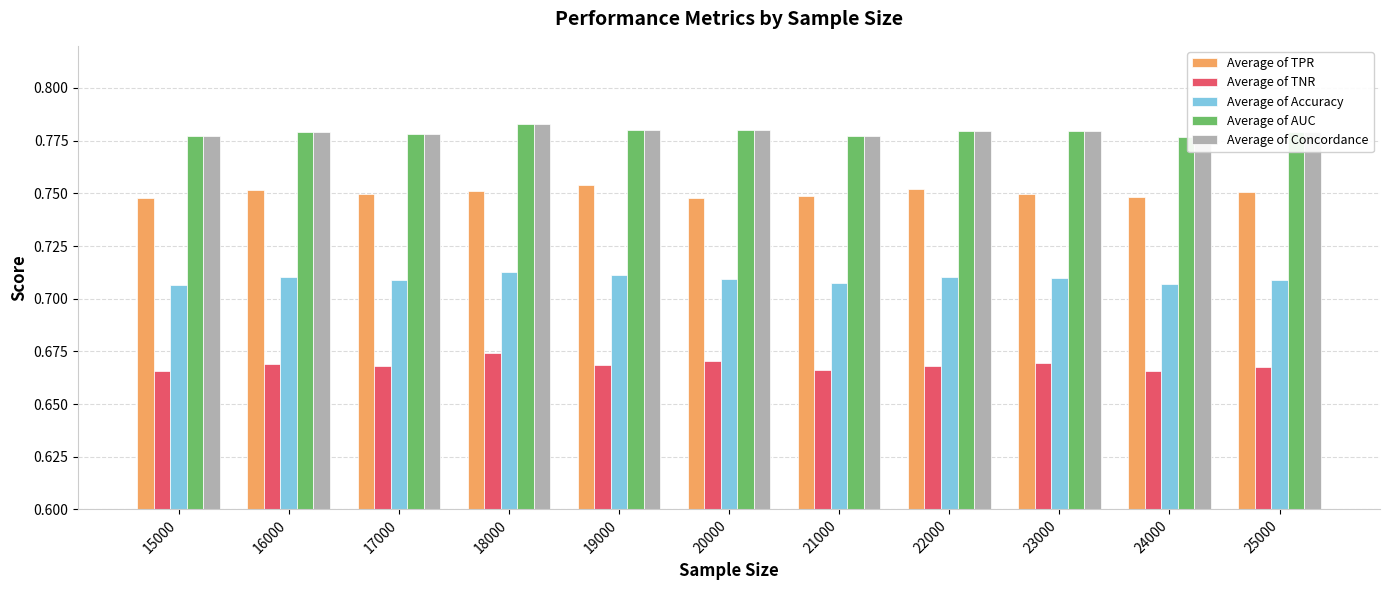

The value of Average of Concordance at 16000 is 0.8. True or false?

True